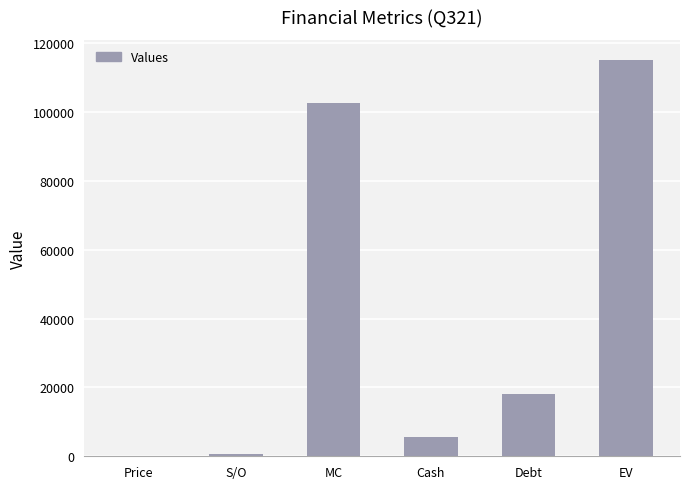

The chart shows a value of 79417.3 at EV. True or false?

False